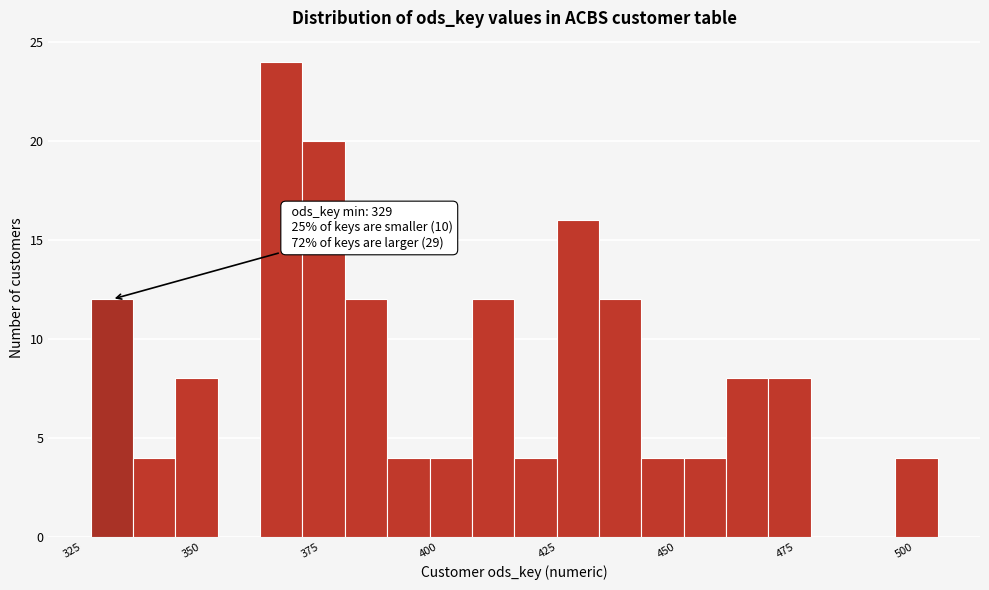

Read against the x-axis, roughly where is the centre of the tallest bar?

370